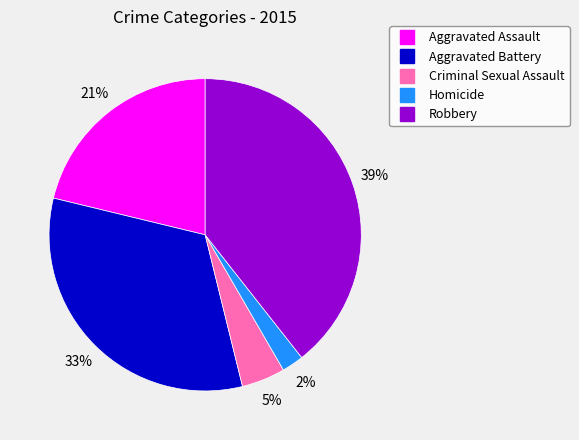

Rank the categories by value from lowest to highest.

Homicide, Criminal Sexual Assault, Aggravated Assault, Aggravated Battery, Robbery